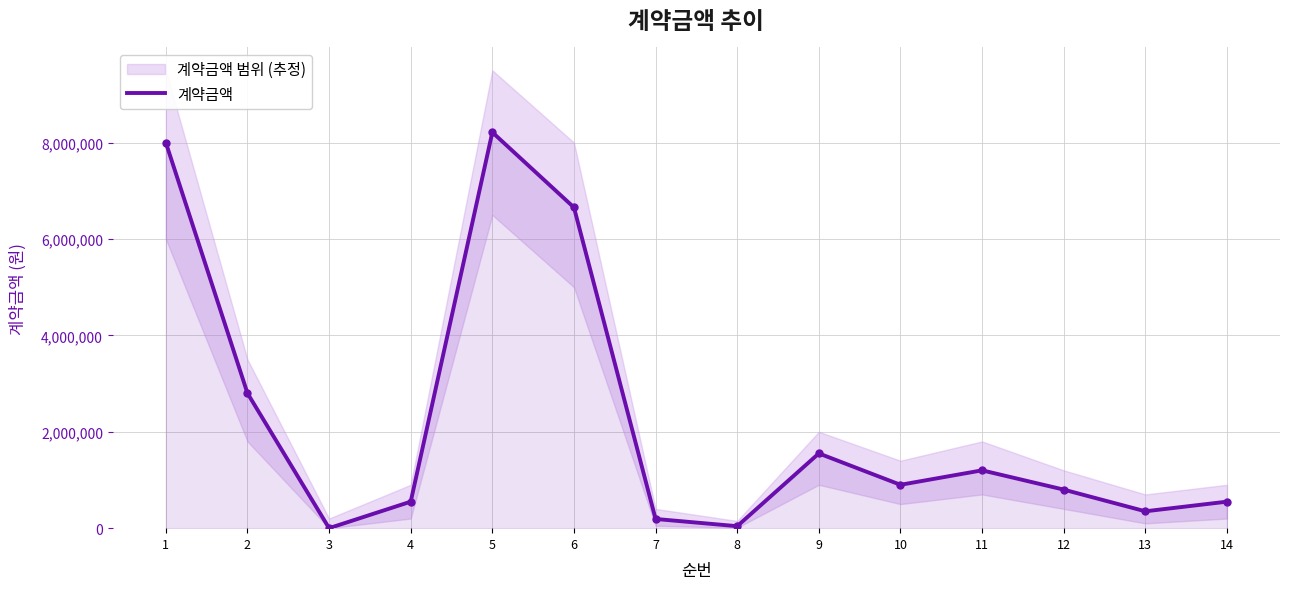

Reading left to right, list all the values displayed in this chart.

1=8000000	2=2800000	3=0	4=550000	5=8214300	6=6655000	7=190900	8=41100	9=1551000	10=900000	11=1200000	12=800000	13=350000	14=550000